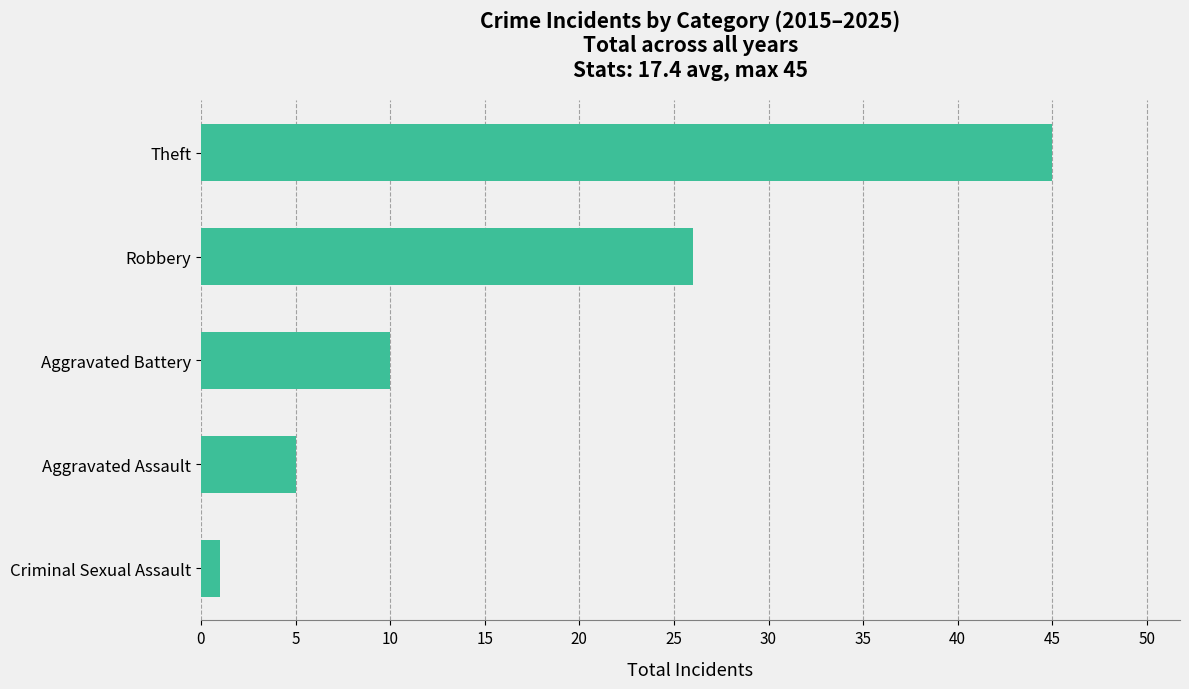

True or false: the data shows 45 at Theft.

True